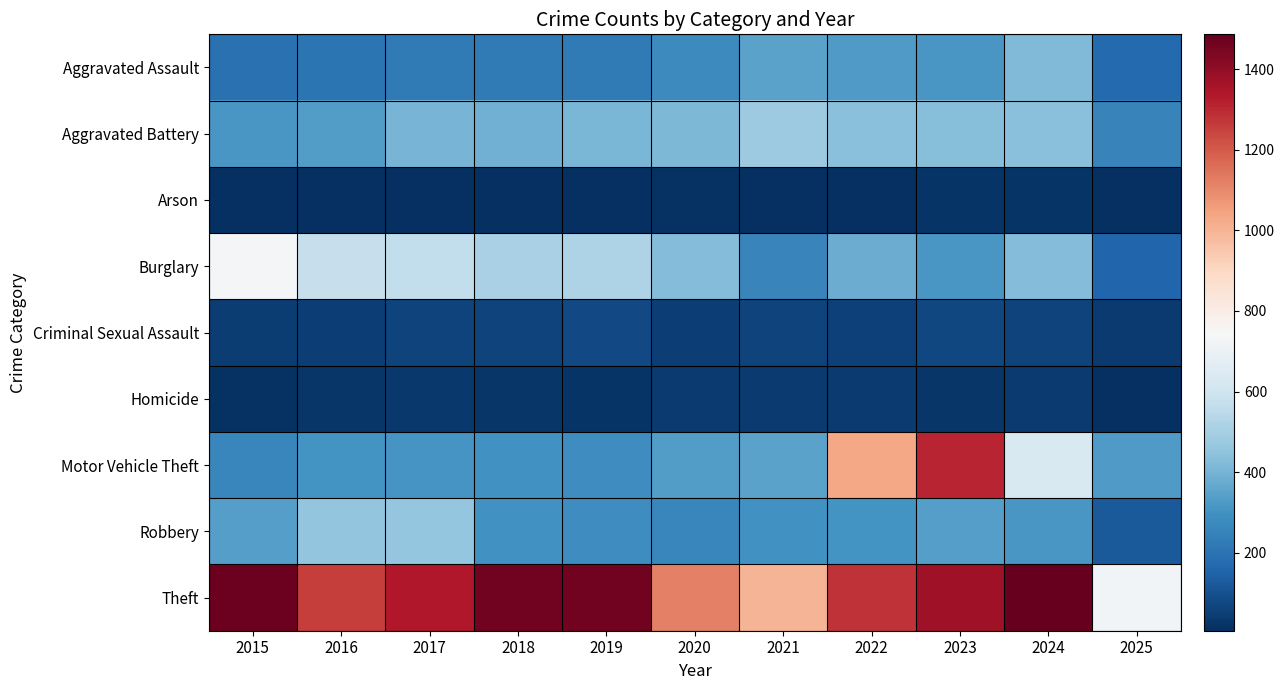

Between 2023 and 2020, which is larger?

2023